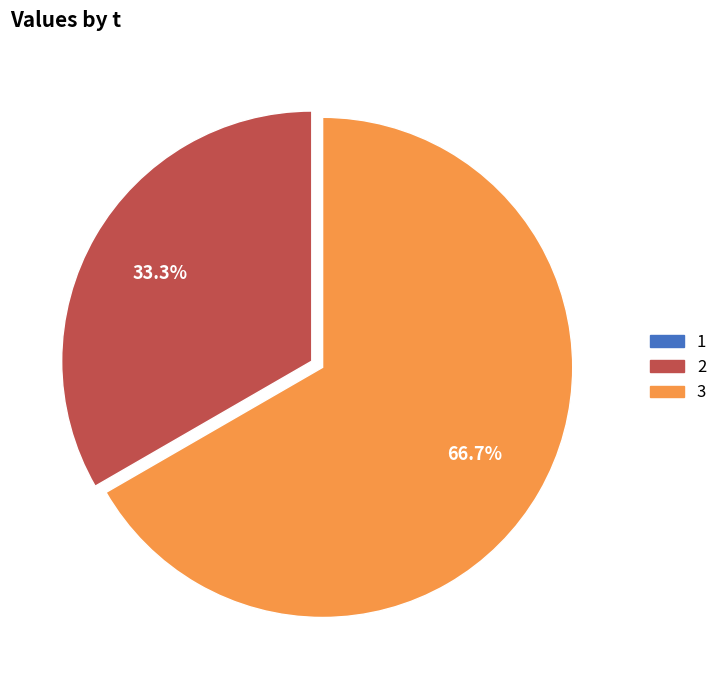

How much of the chart is everything except 2?

66.7%